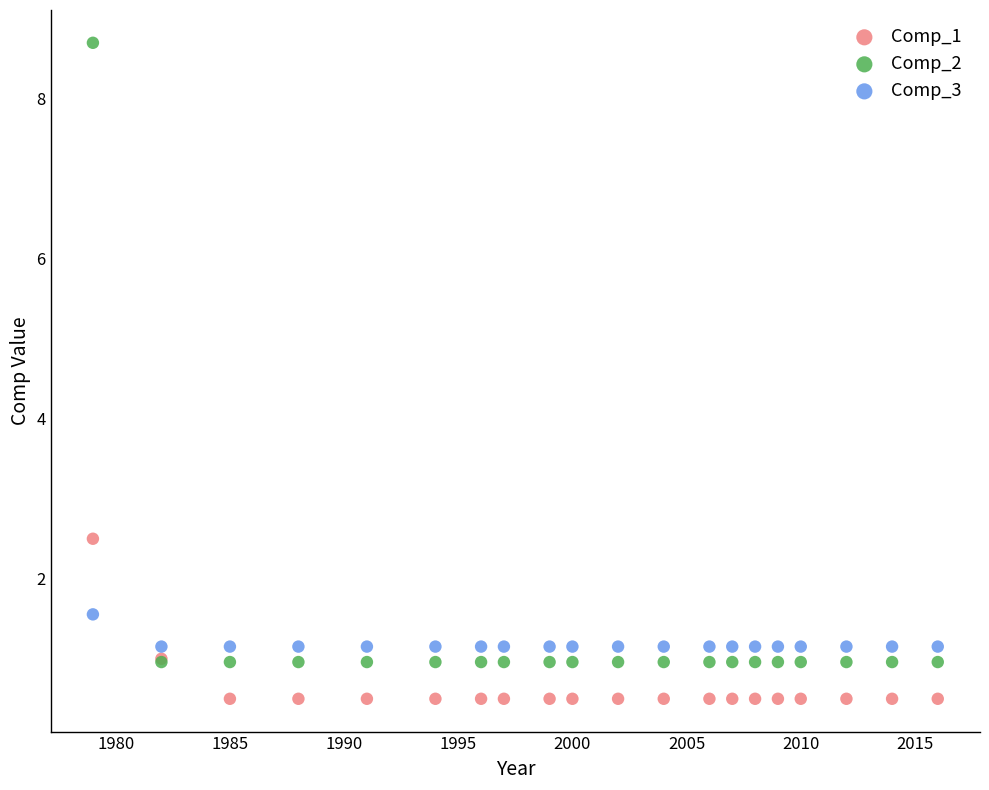

Which series reaches the maximum Y coordinate?

Comp_2